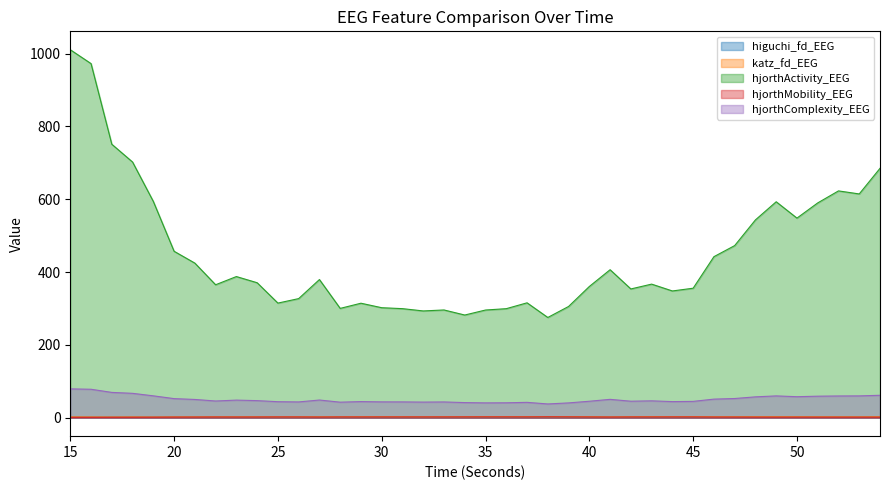

At which category is the sum across all series the highest?

15